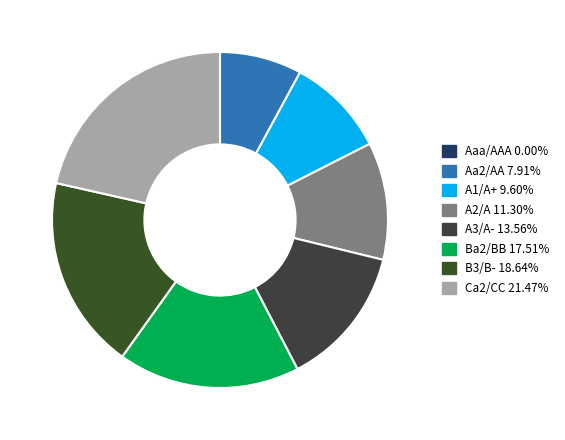

To the nearest percent, what is the difference between the A1/A+ and B3/B- slice percentages?

9%